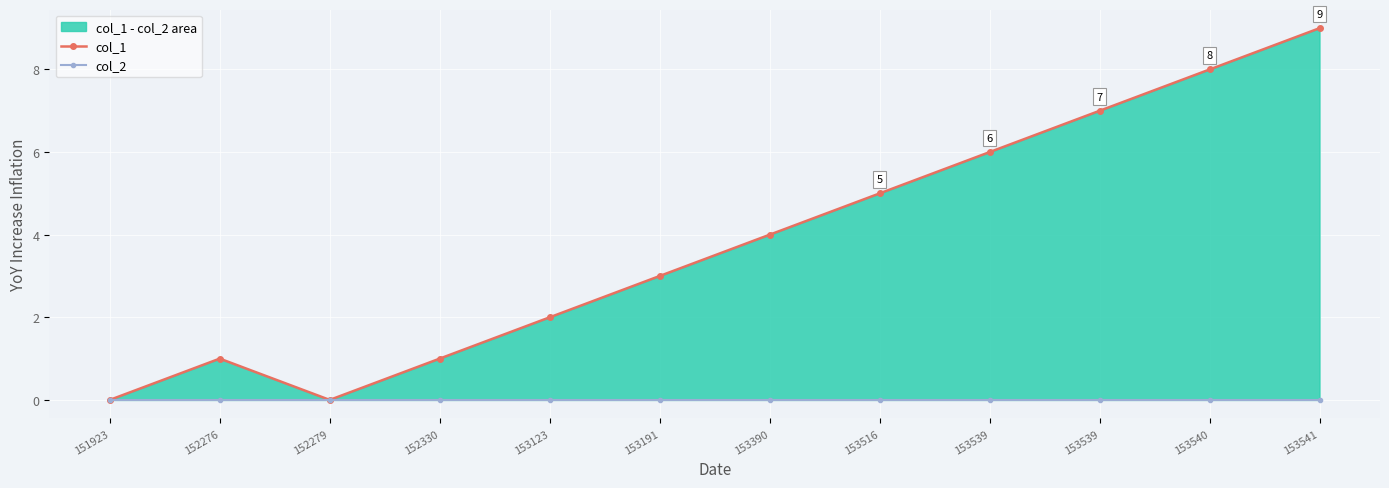

Which series changed the most between 152279 and 153539?

col_1